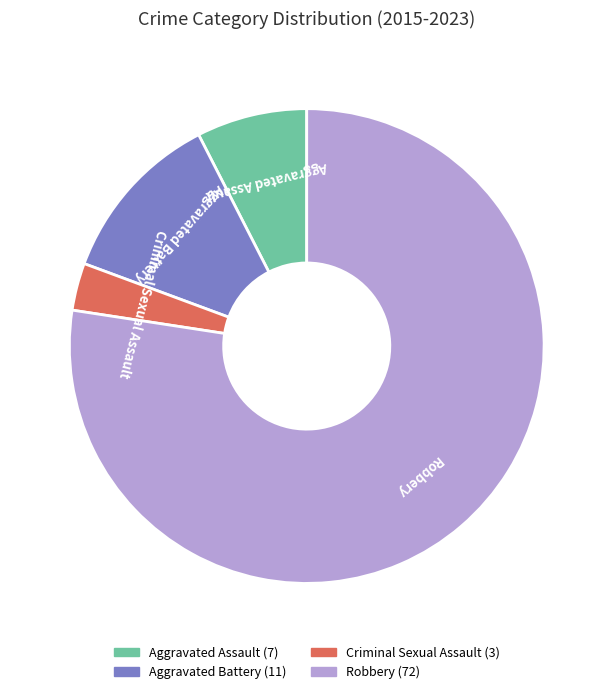

Between Criminal Sexual Assault and Aggravated Battery, which is larger?

Aggravated Battery